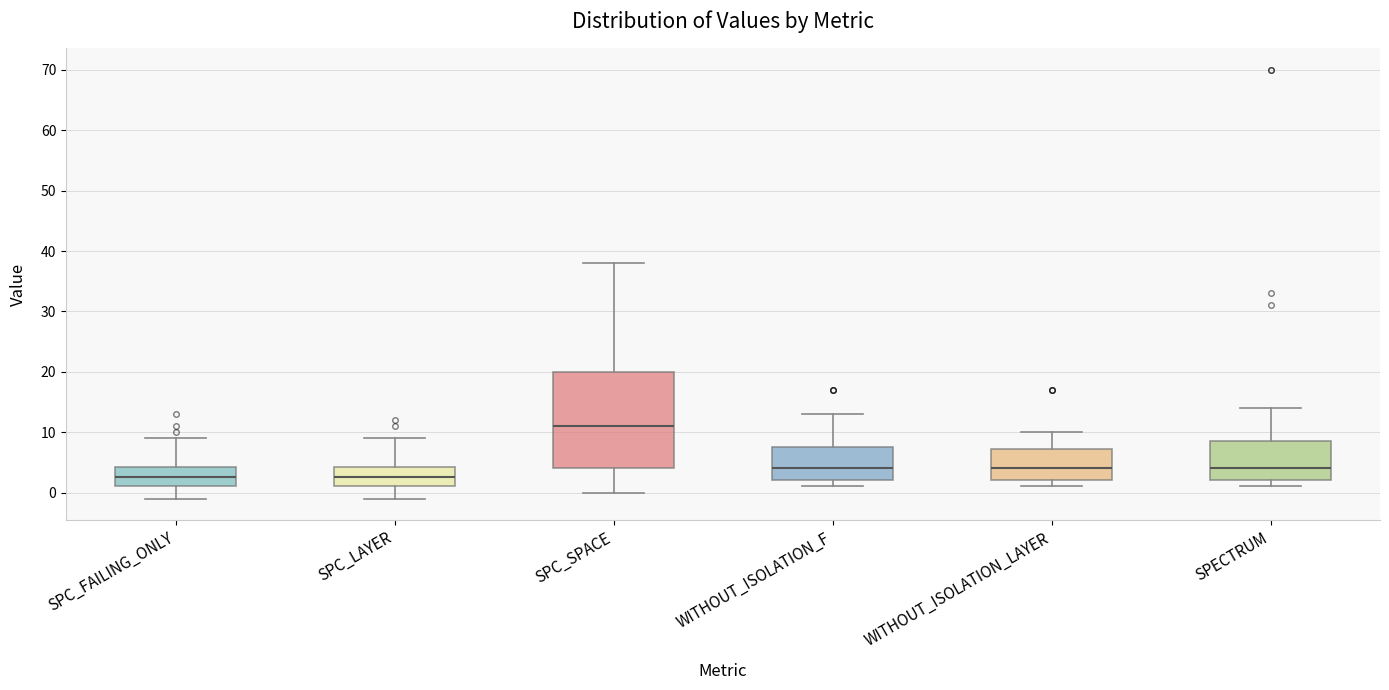

Which box has the highest median line?

SPC_SPACE